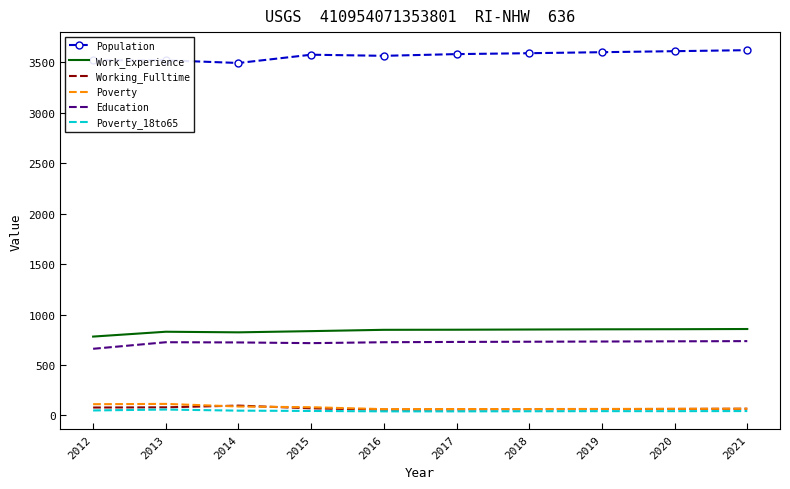

What is the maximum value for Population?

3620